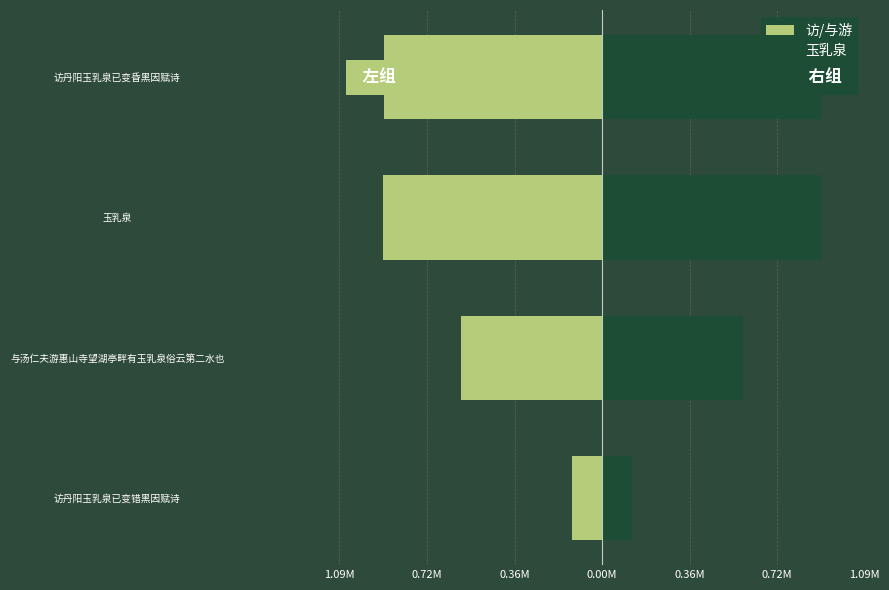

How many groups of bars are there?

4